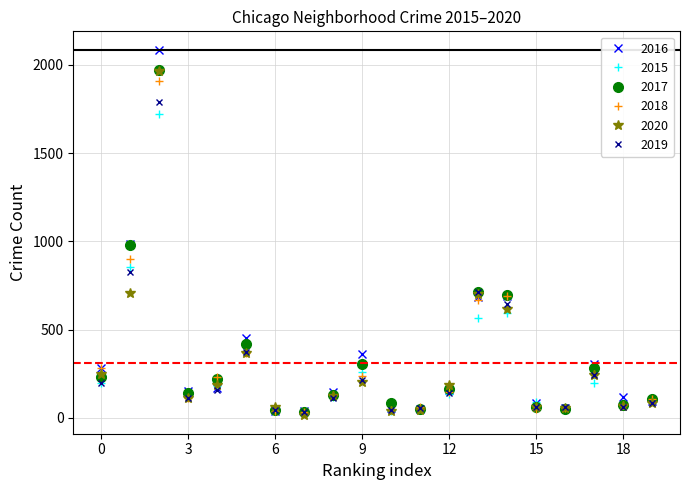

True or false: 2019 has more than 1 interior local peaks.

True